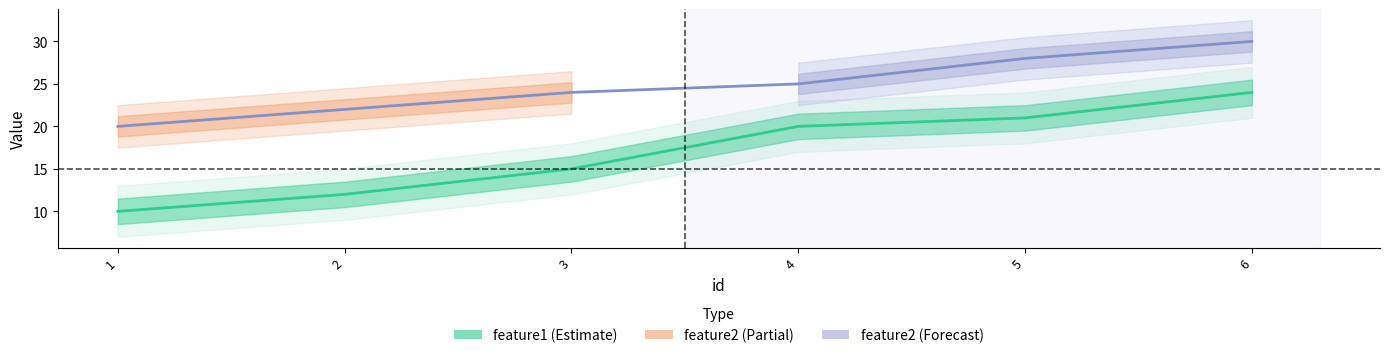

At how many categories does at least one series exceed 27?

2